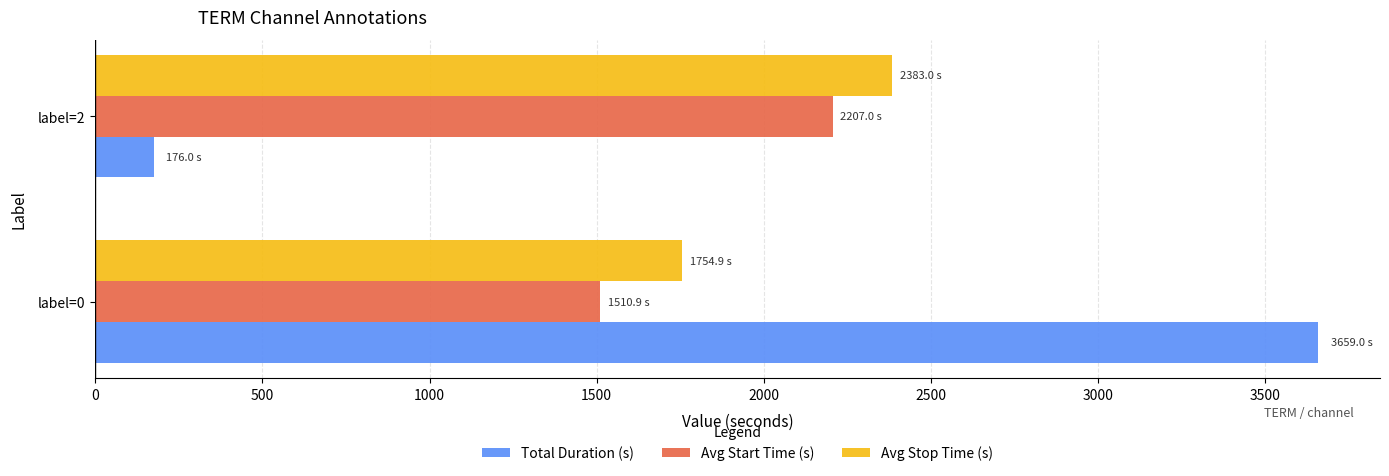

Which series has the widest spread of values?

Total Duration (s)